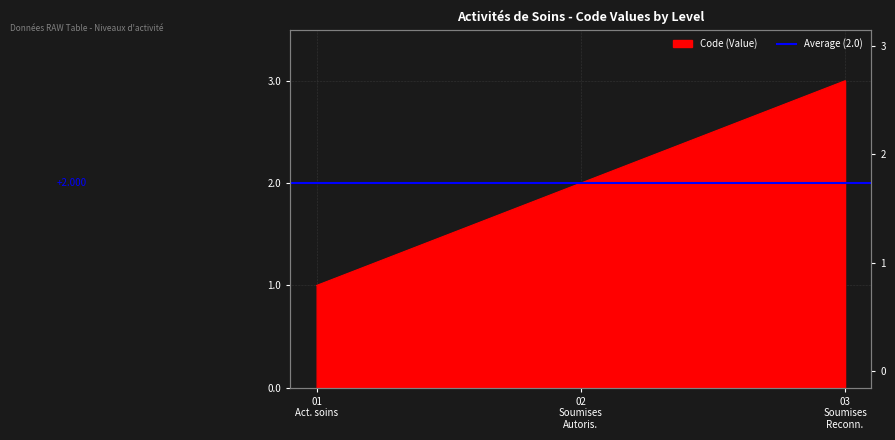

How many data points are less than 2?

1